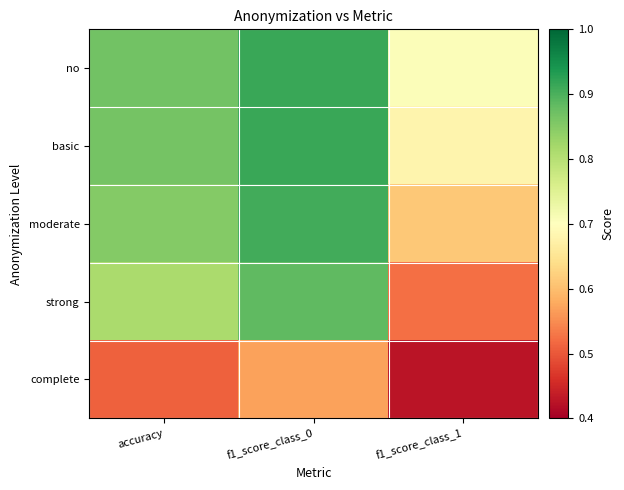

At how many categories does at least one series exceed 0?

3